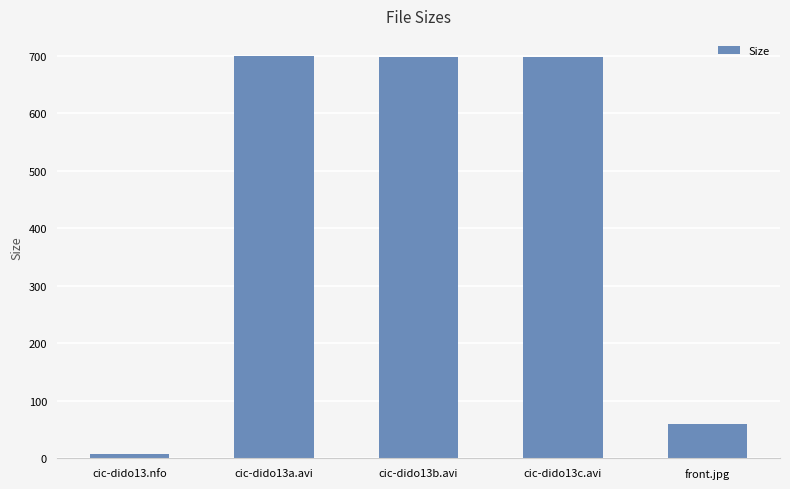

Which has a higher value, cic-dido13.nfo or front.jpg?

front.jpg